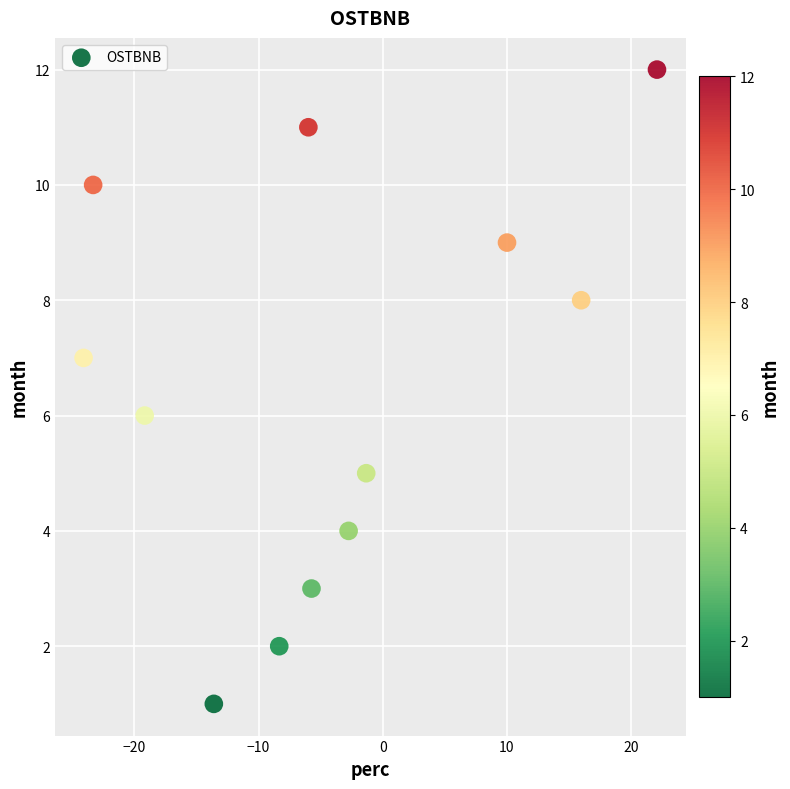

What is the range of Y values (max minus min)?

11